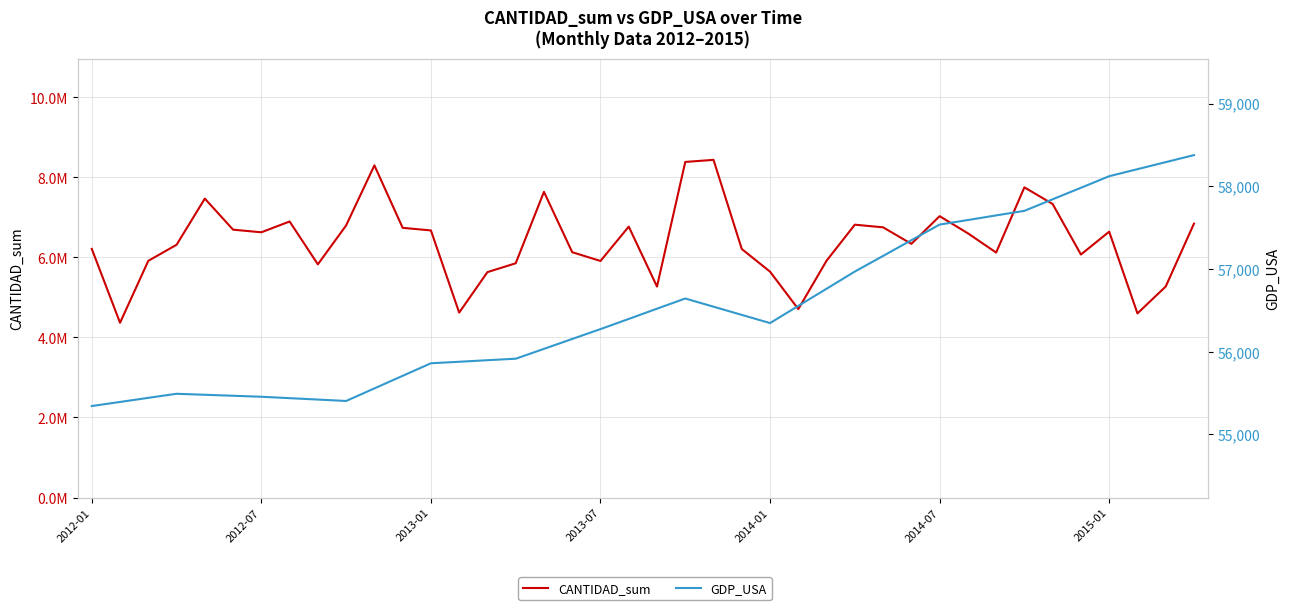

List the series in order of their peak value, lowest first.

GDP_USA, CANTIDAD_sum